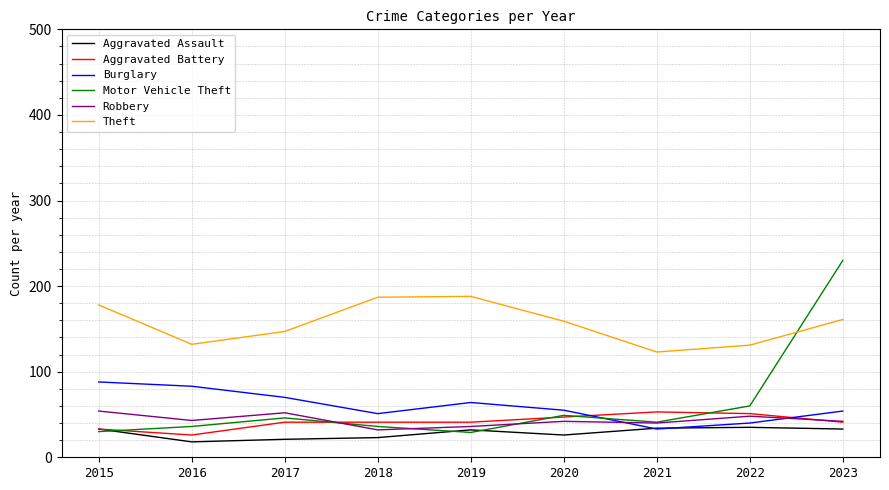

Is the value of Theft at 2022 greater than the value of Aggravated Battery at 2015?

Yes